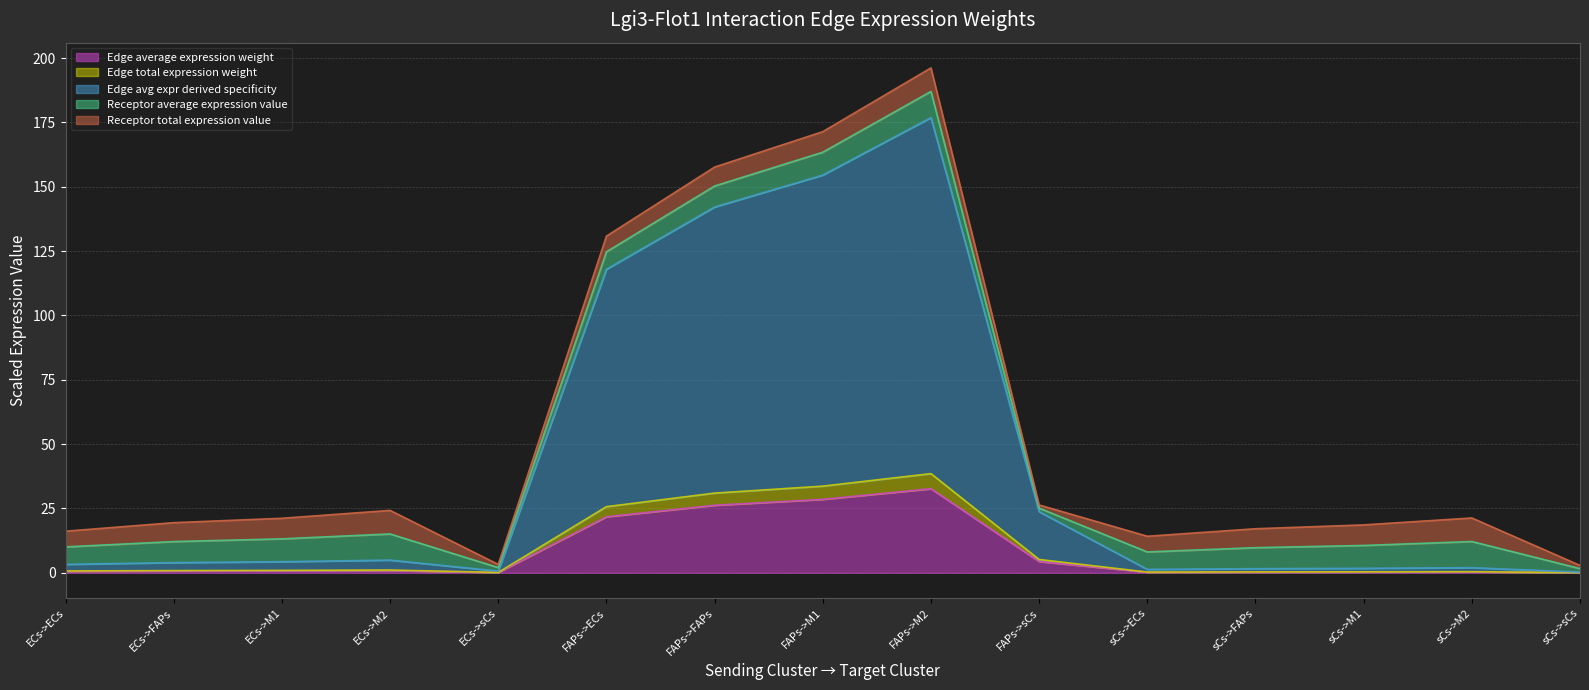

The Edge average expression weight series shows 0.9 at ECs->M2. True or false?

True